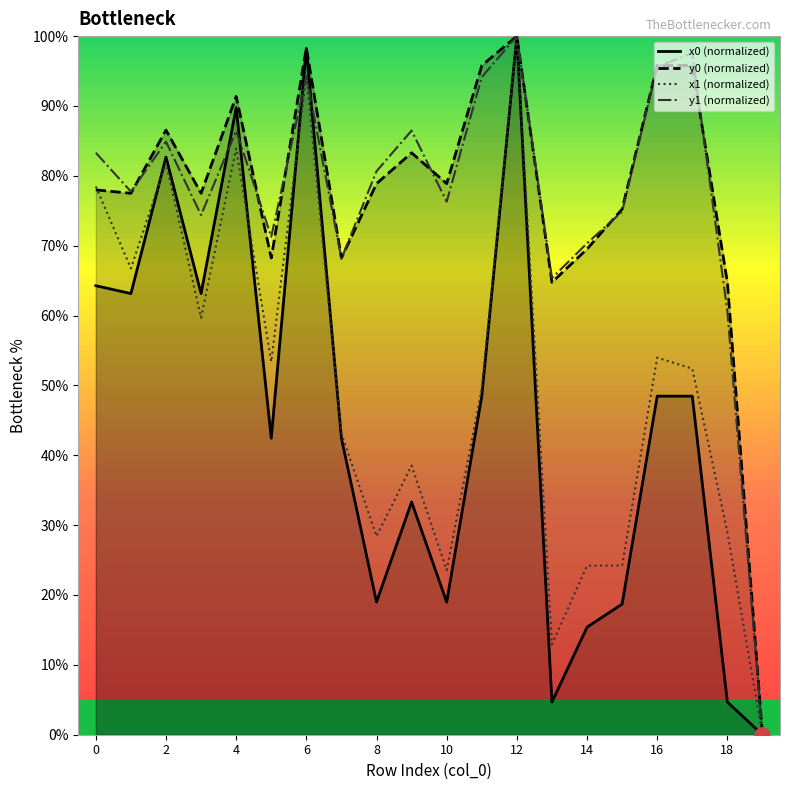

Which series has the largest total across all categories?

y0 (normalized)